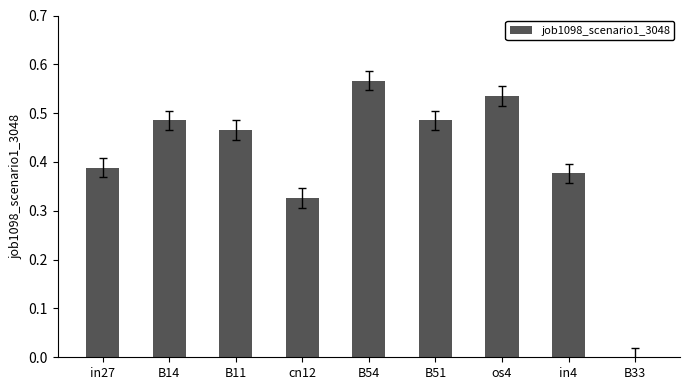

What is the change in value from in27 to B33?

-0.4